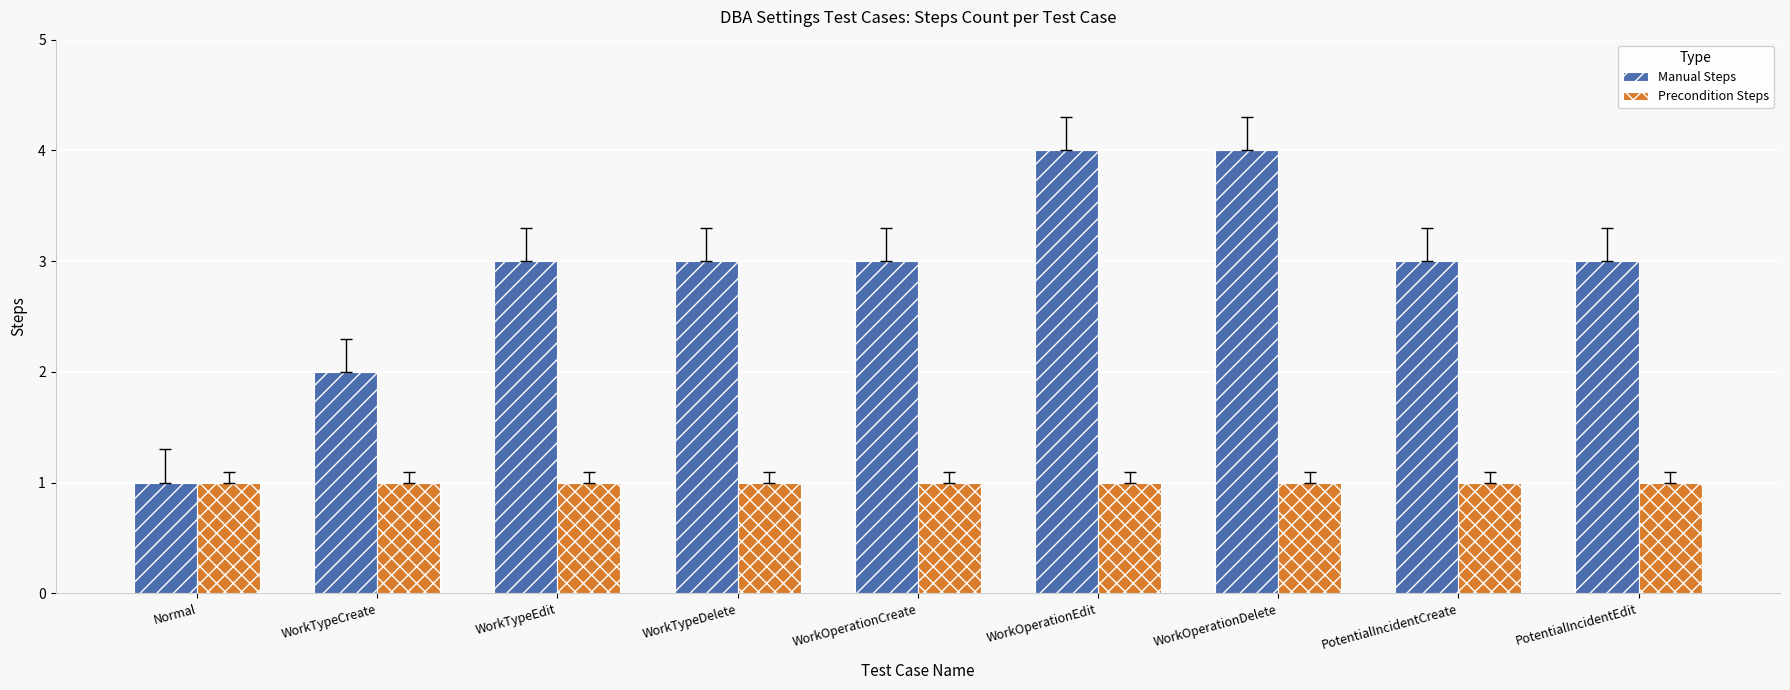

What are all the series names shown in the legend?

Manual Steps, Precondition Steps